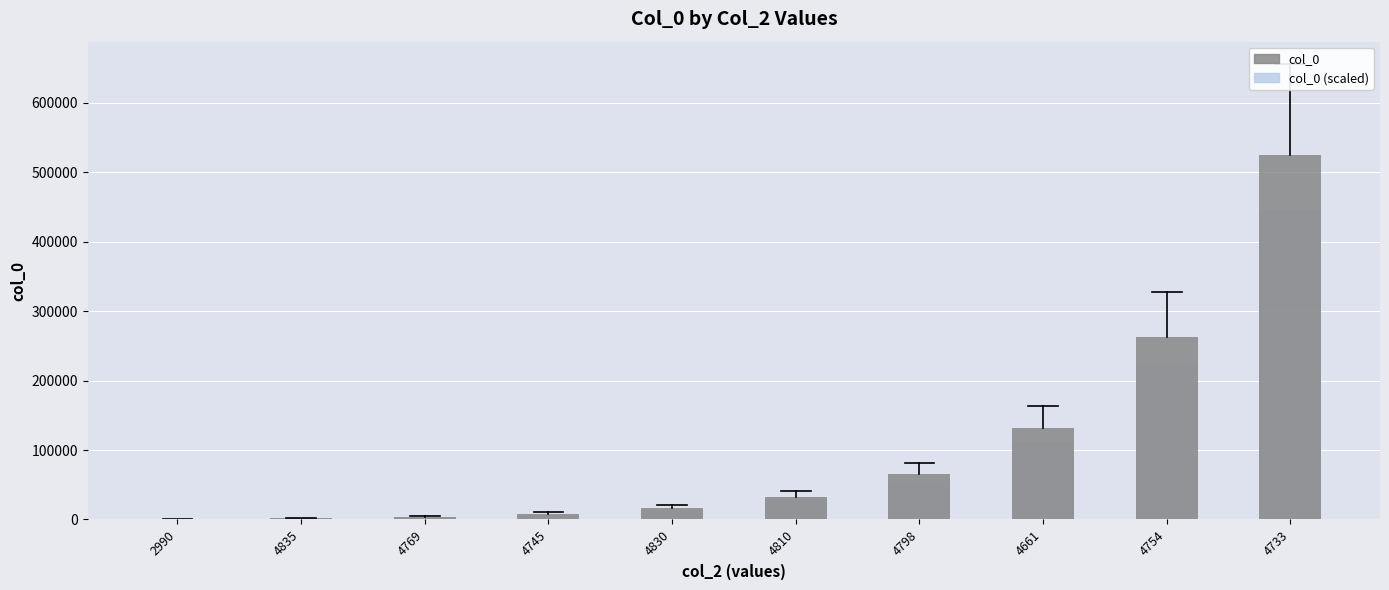

The value of col_0 (scaled) at 4745 is 12011.5. True or false?

False